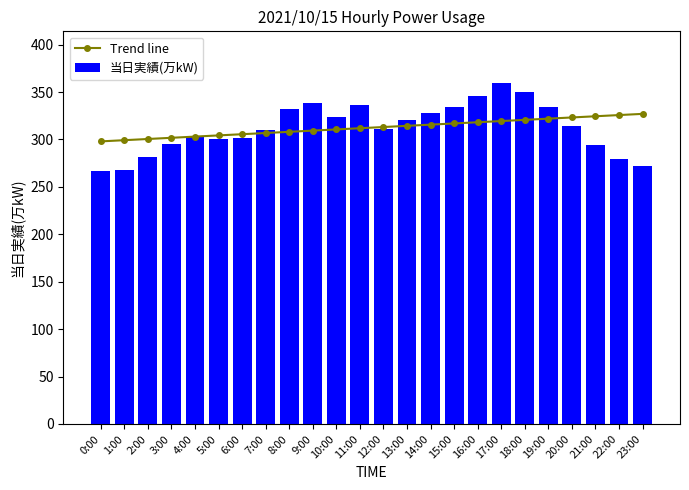

Reading left to right, extract all data points from this chart.

Trend line: 0:00=298.0	1:00=299.2	2:00=300.5	3:00=301.7	4:00=303.0	5:00=304.3	6:00=305.5	7:00=306.8	8:00=308.0	9:00=309.3	10:00=310.6	11:00=311.8	12:00=313.1	13:00=314.4	14:00=315.6	15:00=316.9	16:00=318.1	17:00=319.4	18:00=320.7	19:00=321.9	20:00=323.2	21:00=324.4	22:00=325.7	23:00=327.0
当日実績(万kW): 0:00=267.0	1:00=268.0	2:00=282.0	3:00=295.0	4:00=303.0	5:00=300.0	6:00=302.0	7:00=310.0	8:00=332.0	9:00=338.0	10:00=324.0	11:00=336.0	12:00=311.0	13:00=320.0	14:00=328.0	15:00=334.0	16:00=346.0	17:00=360.0	18:00=350.0	19:00=334.0	20:00=314.0	21:00=294.0	22:00=279.0	23:00=272.0